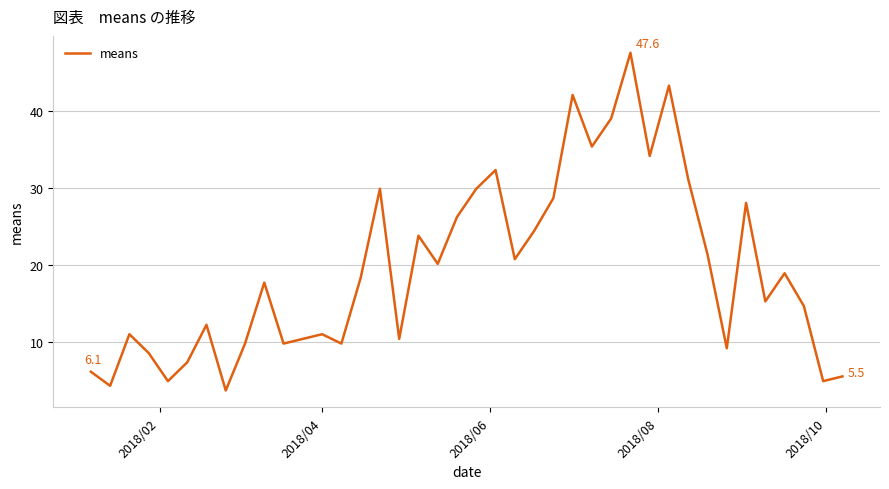

What is the difference between the maximum and minimum values?

43.9